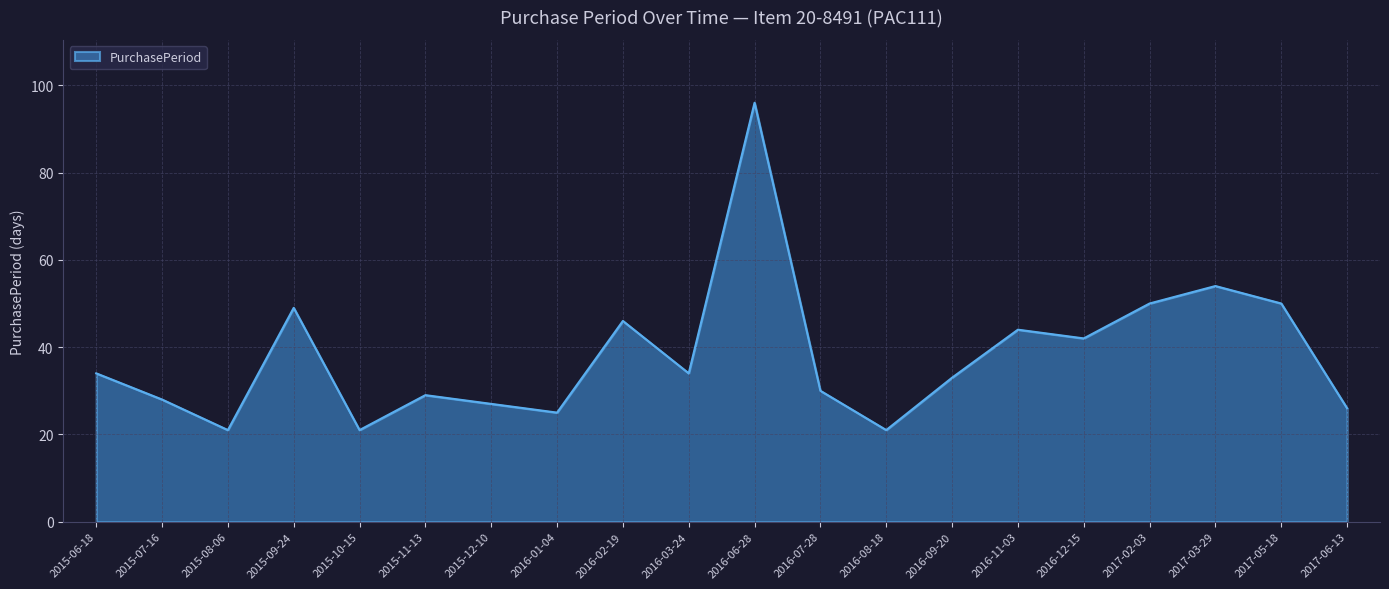

What is the difference between the values at 2015-11-13 and 2016-06-28?

67